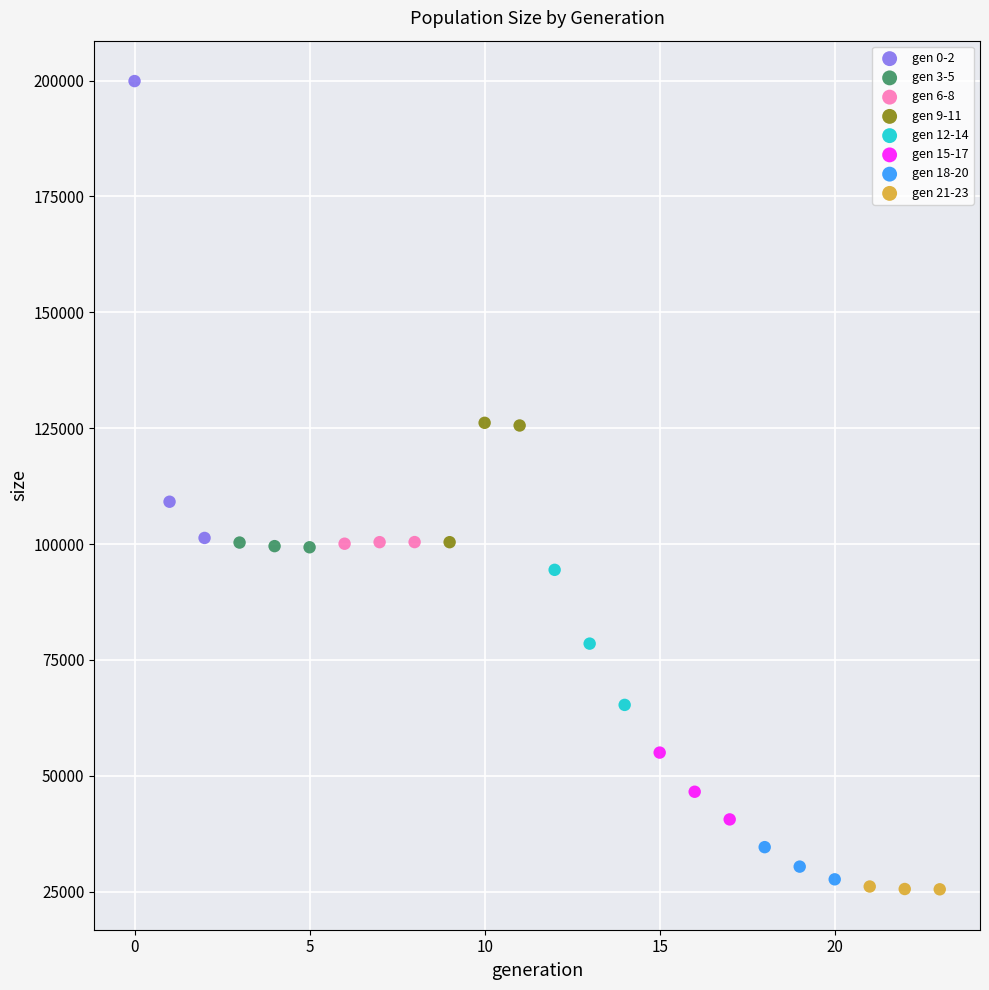

Which series reaches the maximum Y coordinate?

gen 0-2